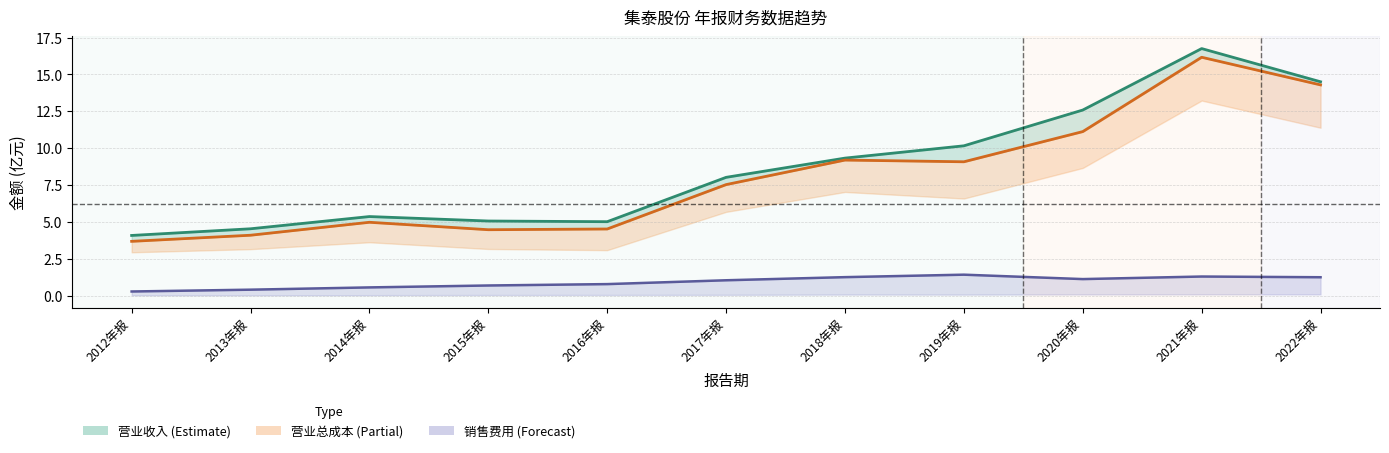

What position from the left is 2014年报?

3